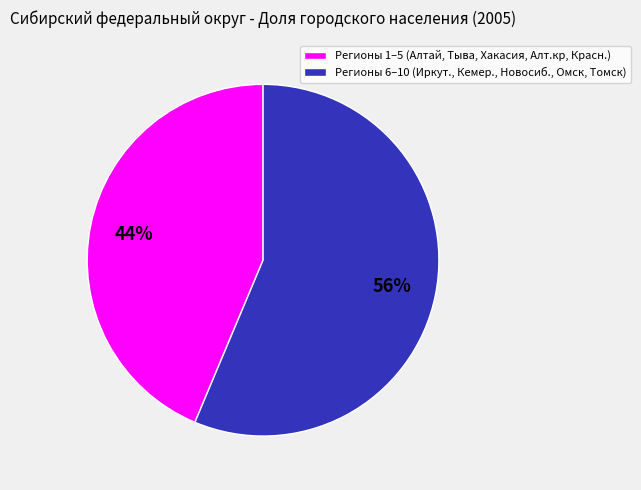

To the nearest percent, what is the average slice percentage?

50%